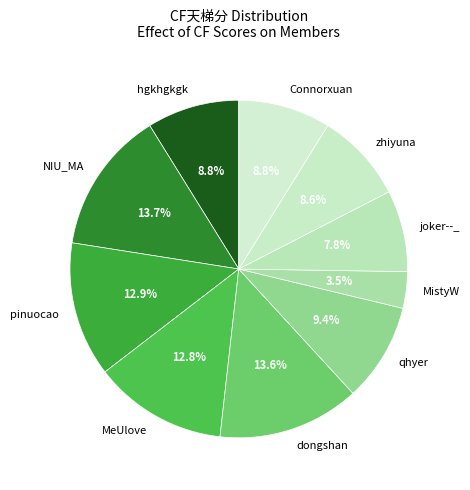

To the nearest percent, what percentage of the pie is dongshan?

14%